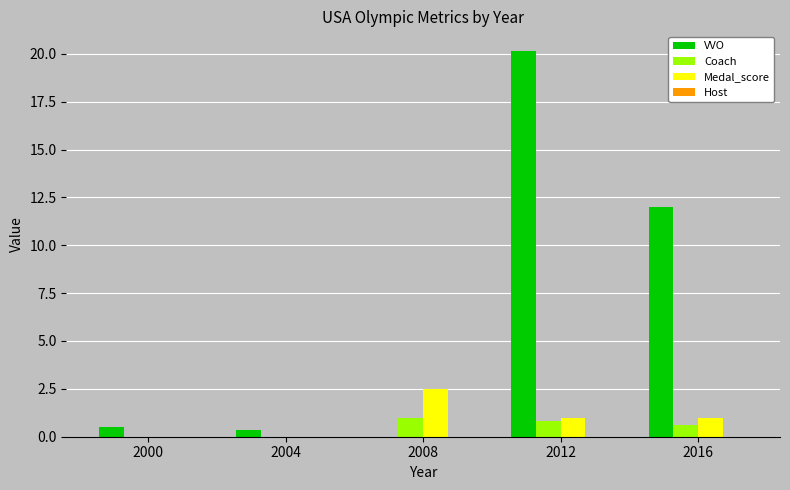

Which series has the largest total across all categories?

VVO